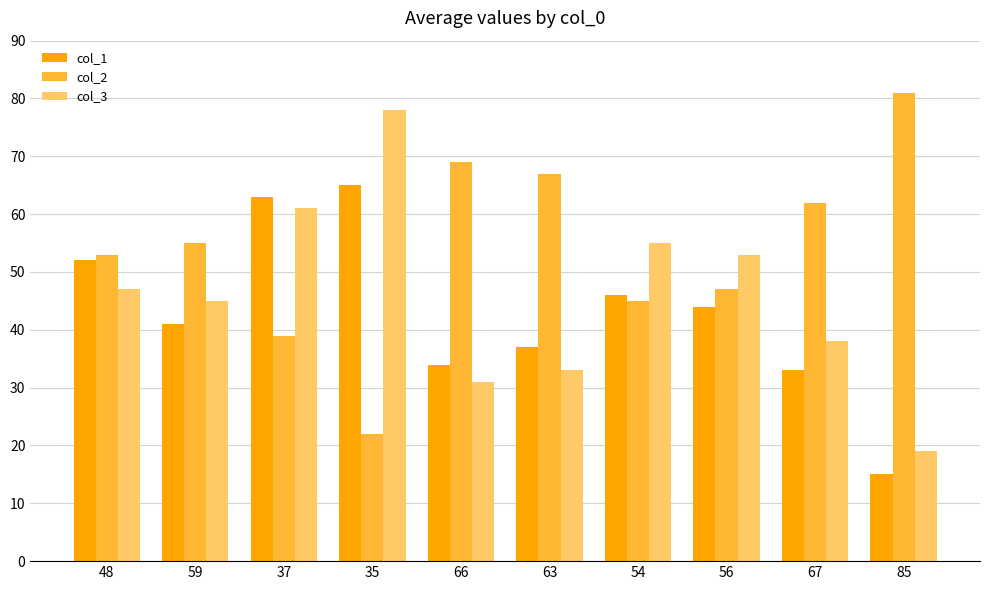

Is the value of col_2 at 66 greater than the value of col_1 at 63?

Yes